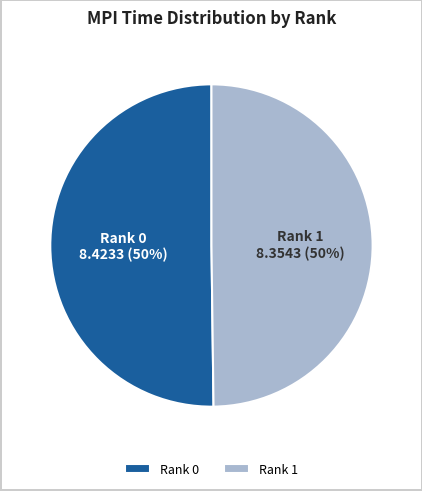

True or false: Rank 1 accounts for 35% of the total.

False